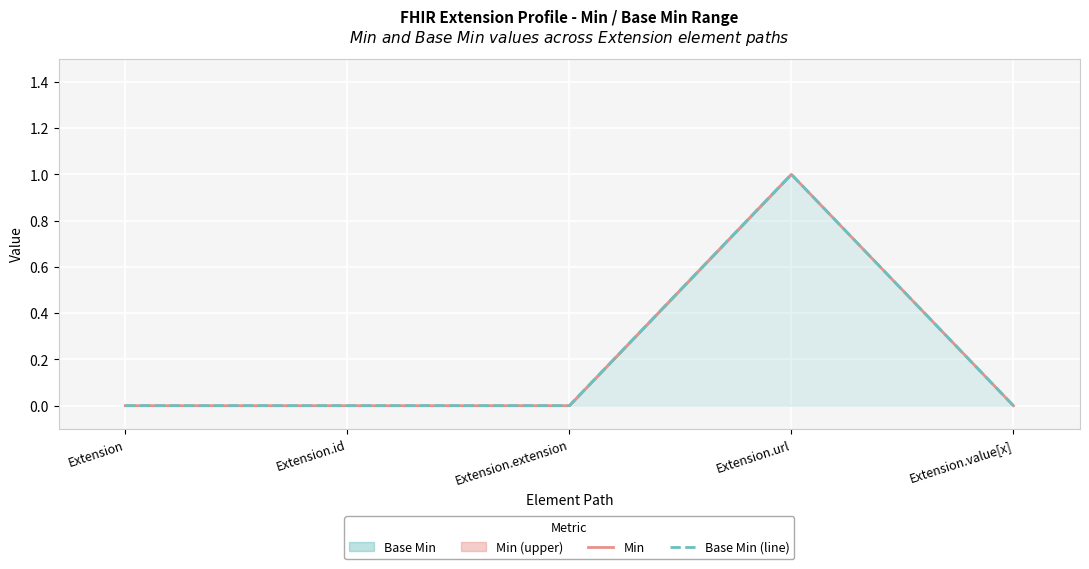

What is the difference between the maximum and minimum values in the Min series?

1